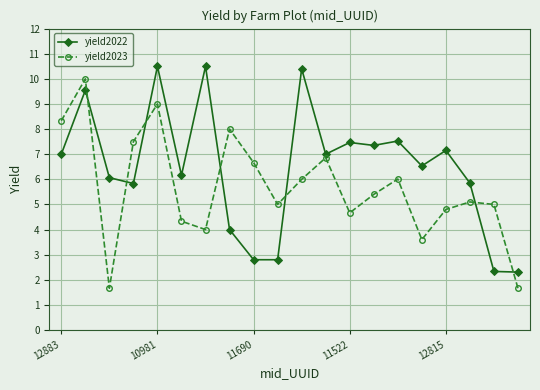

Which series has the largest total across all categories?

yield2022